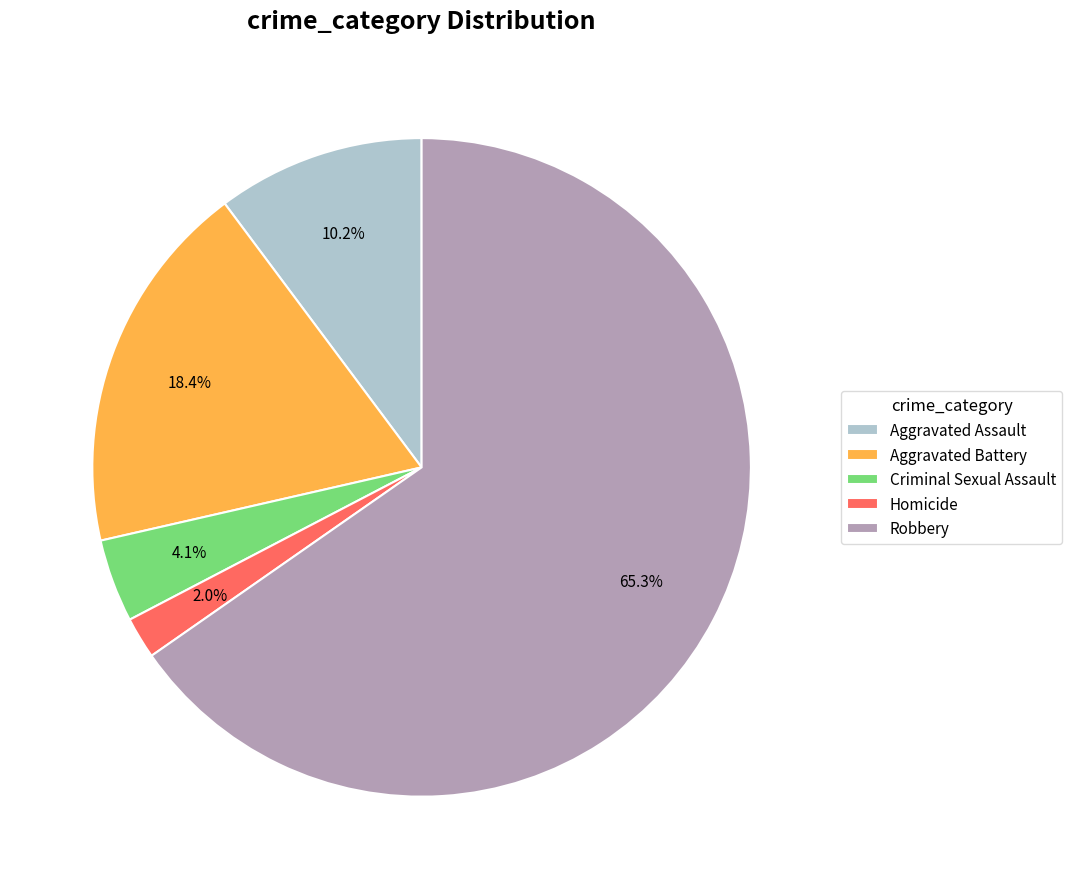

Which category has the smallest portion of the pie?

Homicide